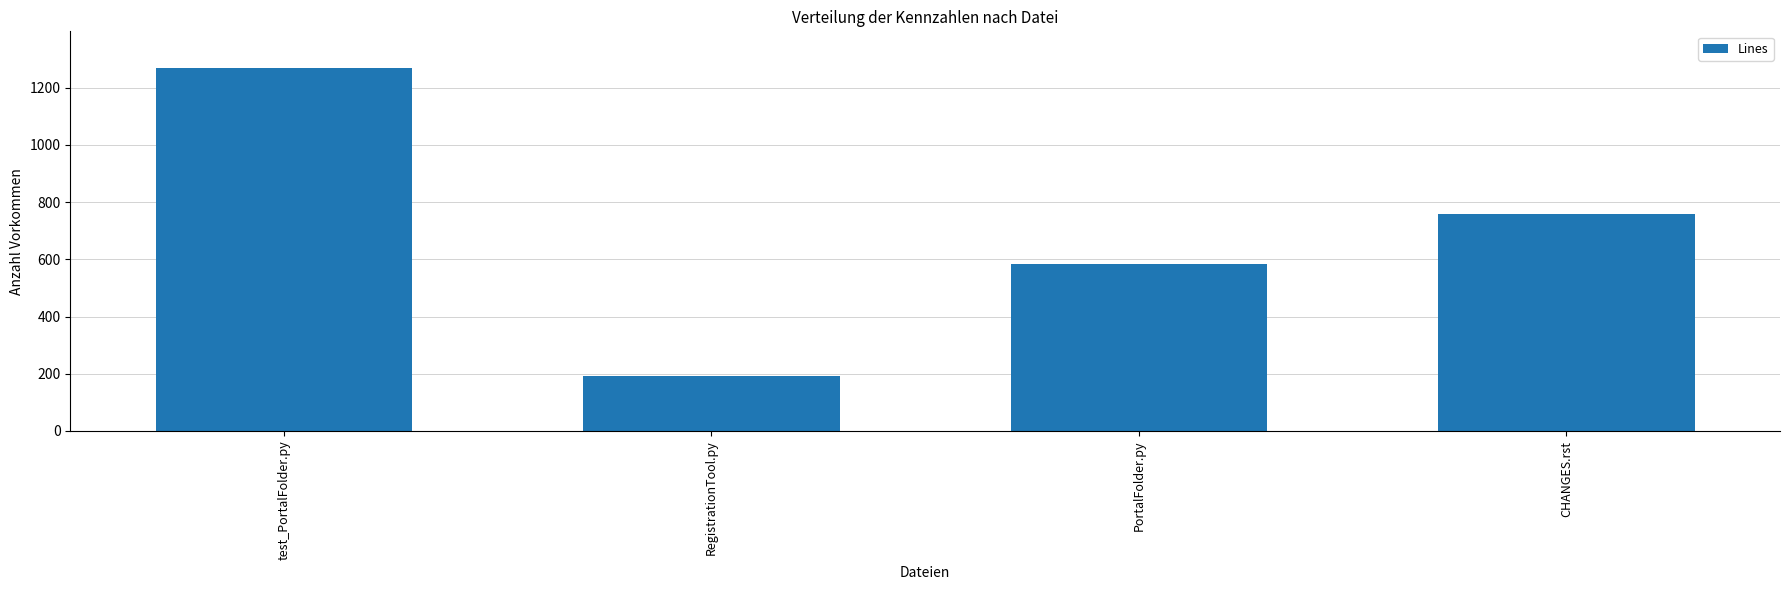

Reading left to right, what are all the values shown in this chart?

1270	193	583	760